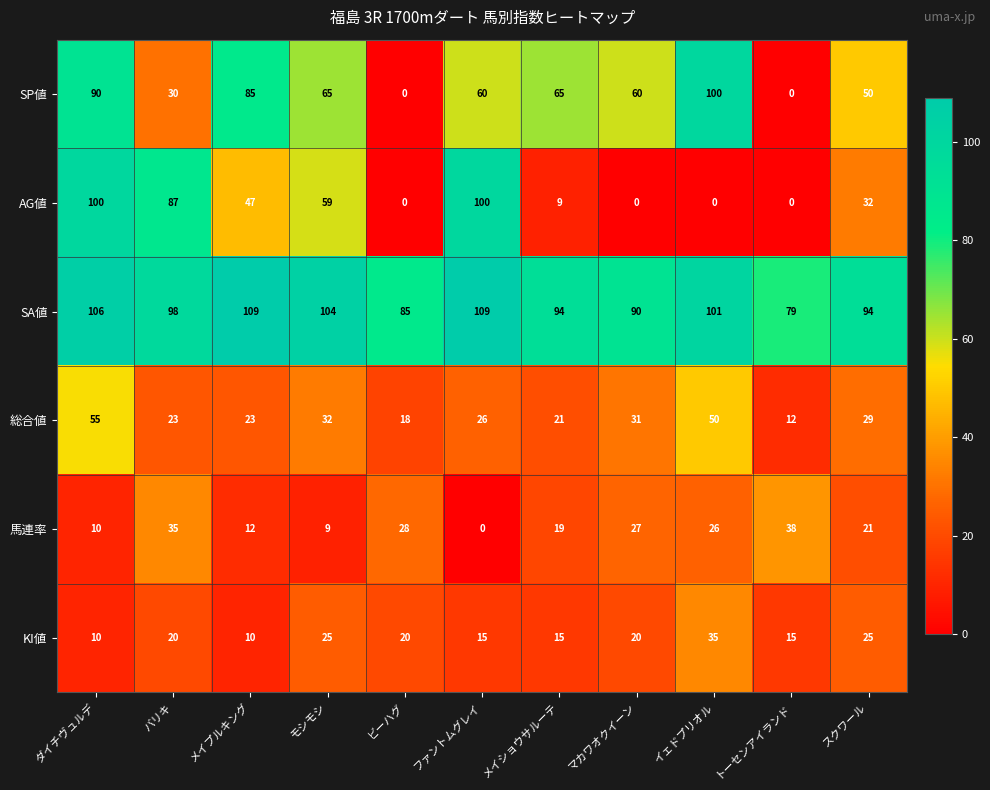

What is the total value across all series at メイショウサルーテ?

223